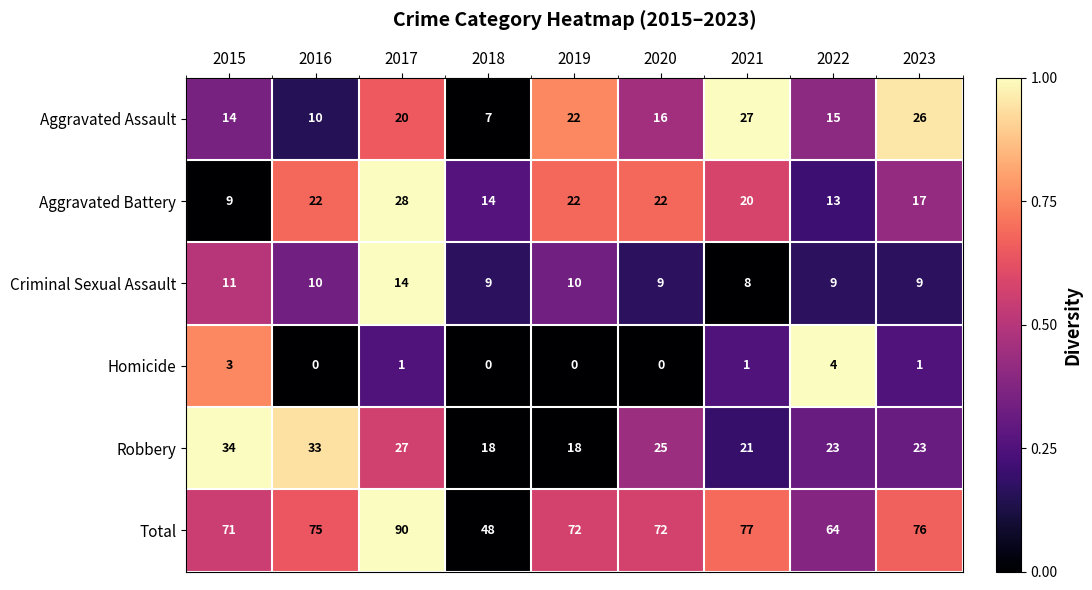

What is the difference between the highest and lowest values at 2023?

75